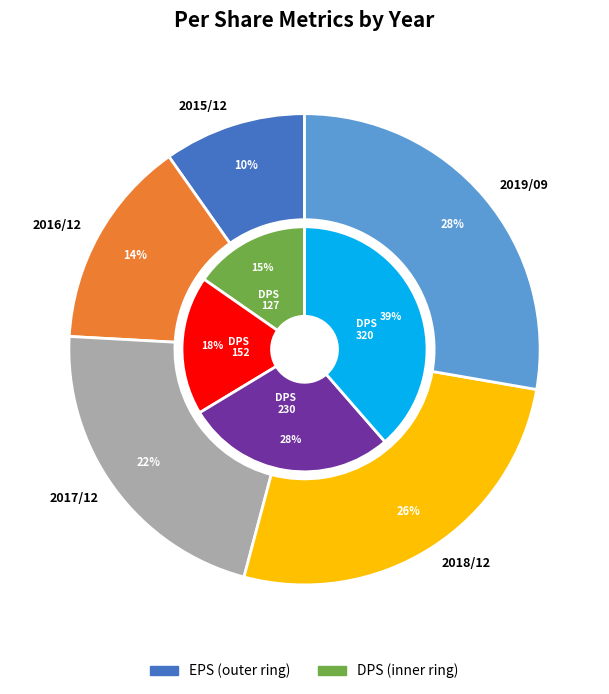

True or false: 2016/12 accounts for 24% of the total.

False